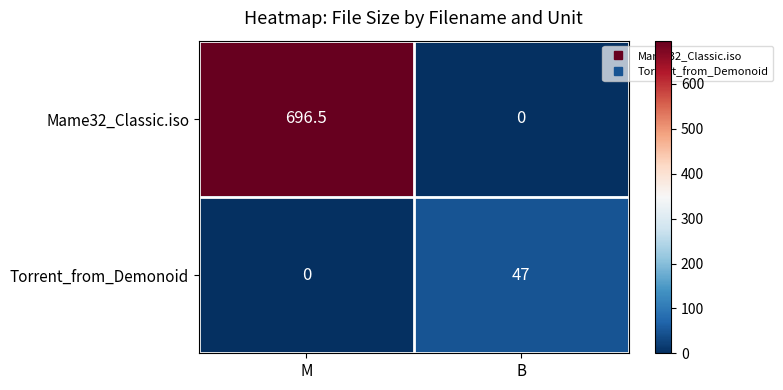

What is the greatest value displayed?

696.5